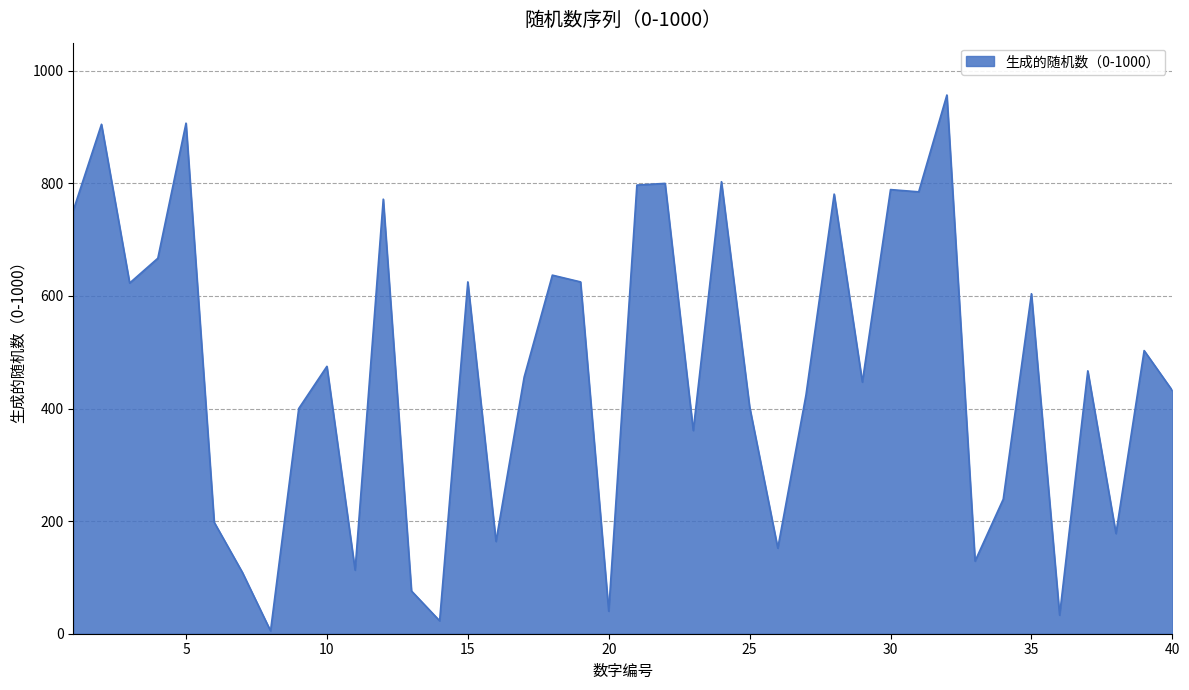

What is the greatest value displayed?

957